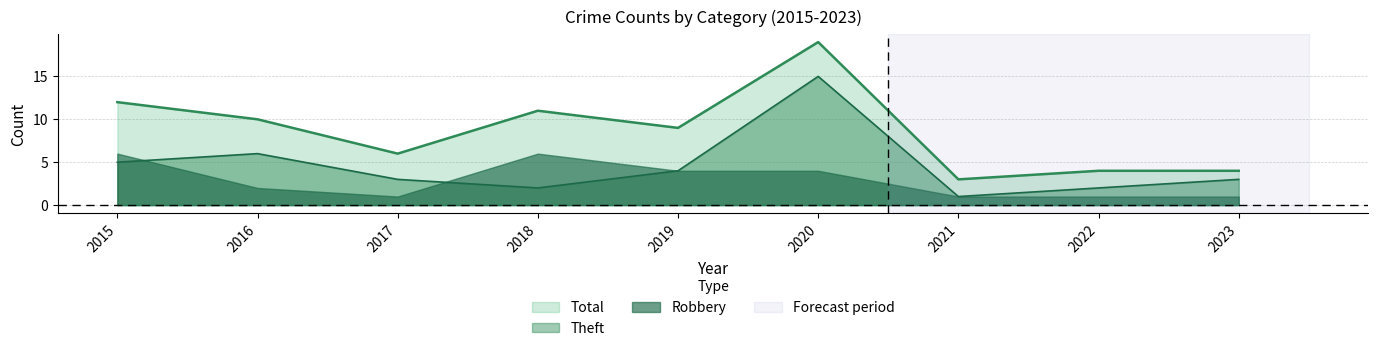

Which series changed the most between 2015 and 2020?

Theft